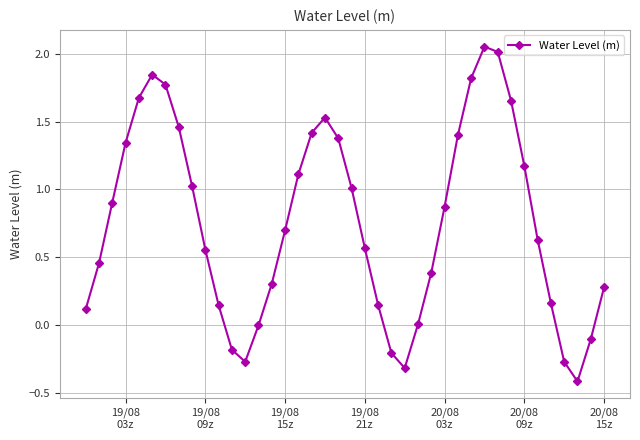

How many points are higher than both their immediate neighbors (excluding endpoints)?

3